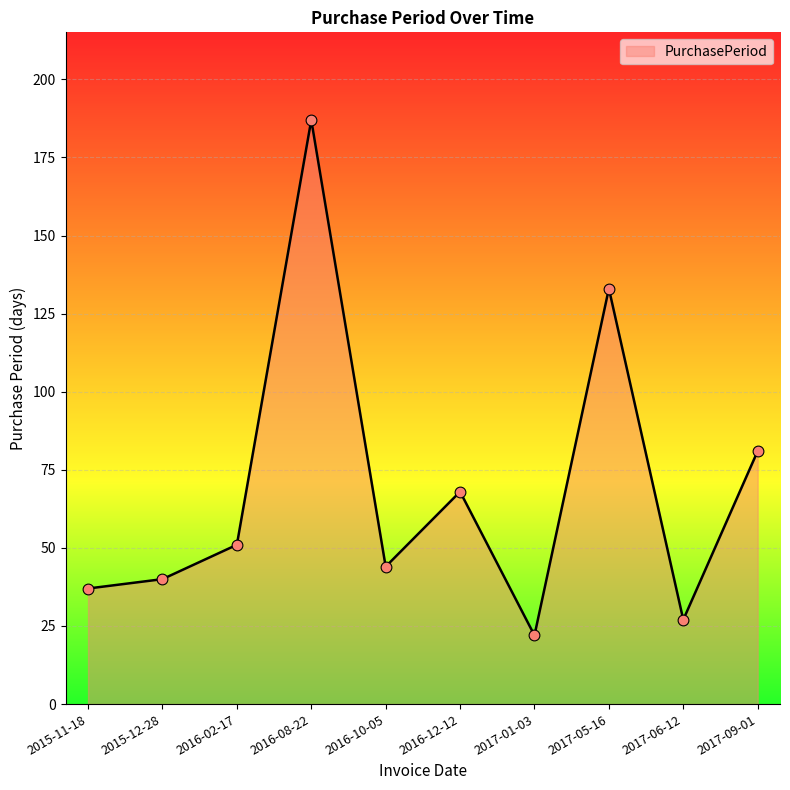

What is the change in value from 2016-02-17 to 2016-12-12?

+17